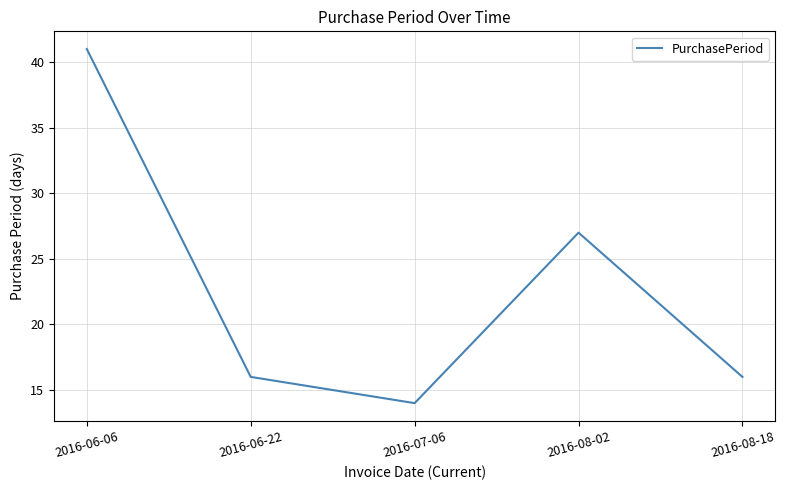

What is the sum of the values at 2016-08-18 and 2016-08-02?

43